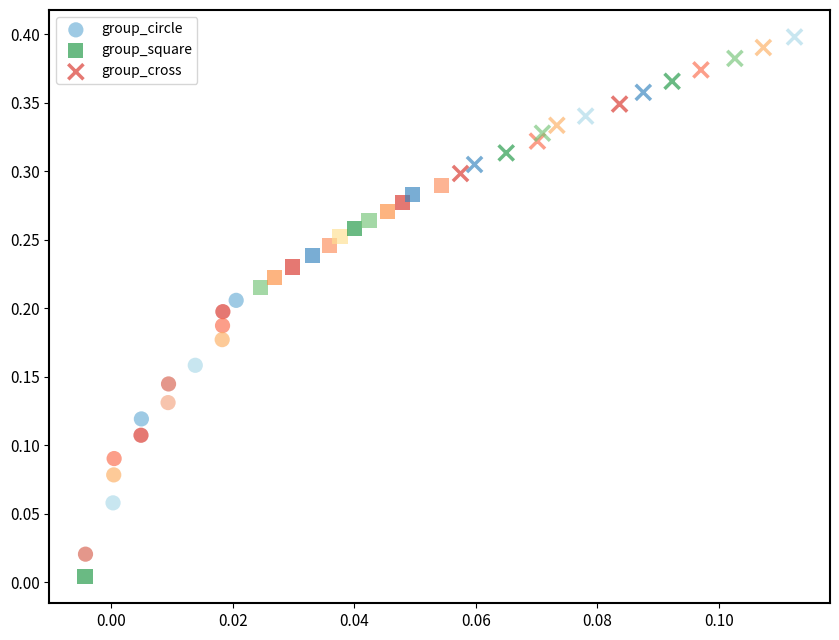

Which series reaches the minimum Y coordinate?

group_square